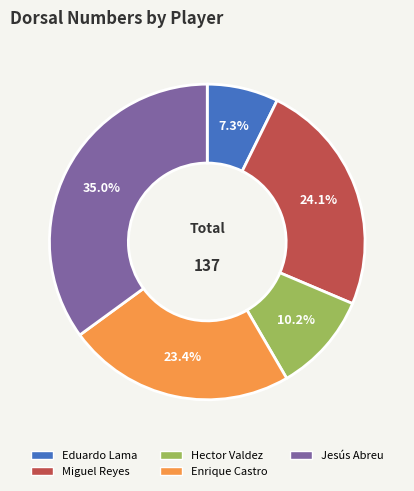

To the nearest percent, what is the difference between the largest and smallest slice percentages?

28%